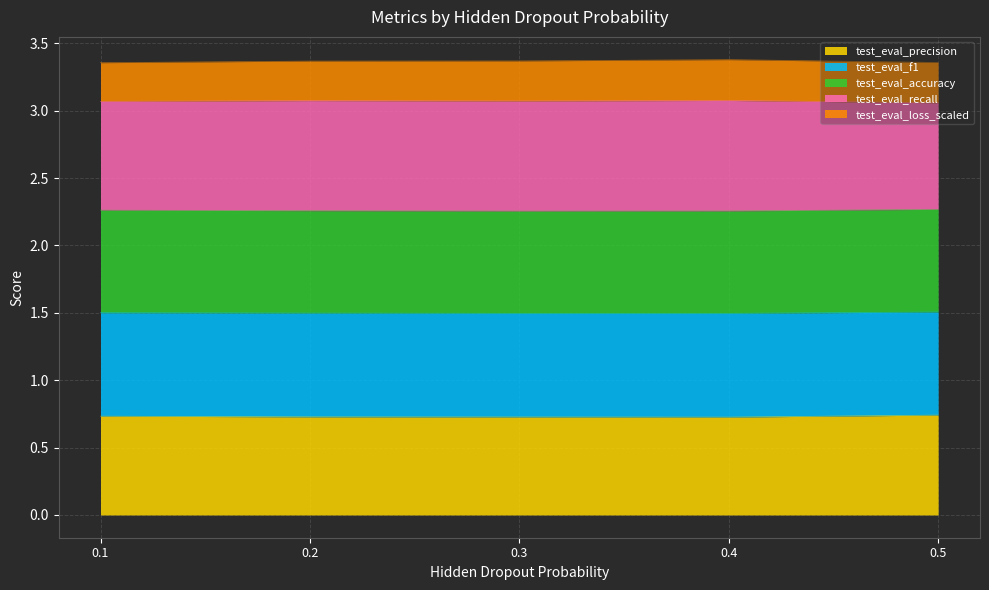

Read the test_eval_precision value at 0.4.

0.7